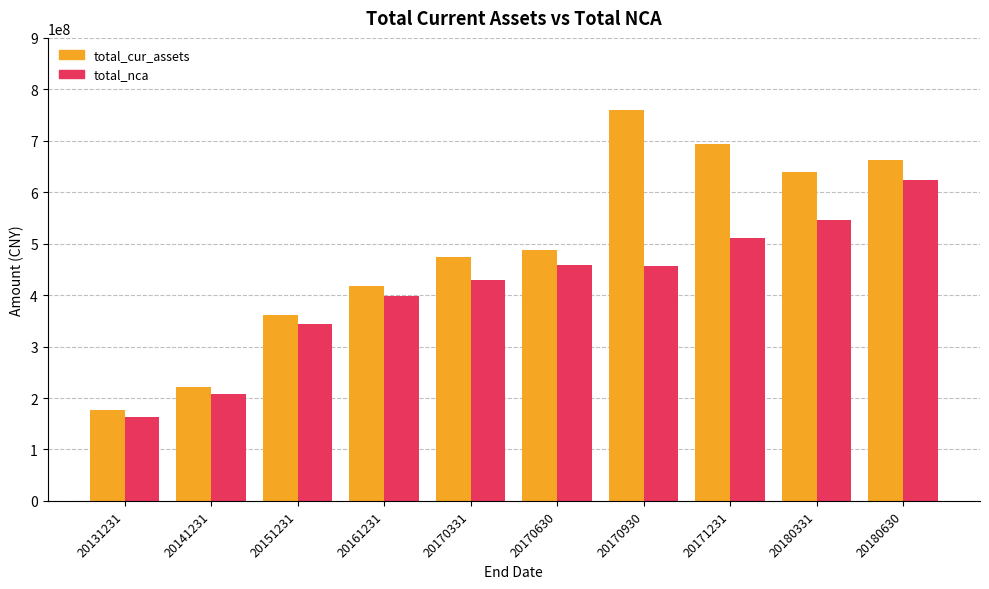

What is the average value of the total_nca series?

414235222.2